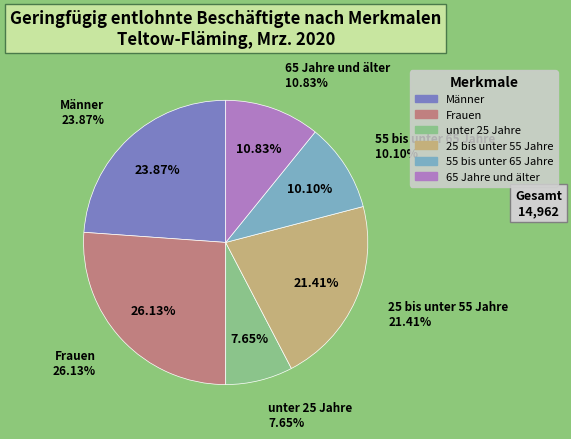

Combined, do unter 25 Jahre and 25 bis unter 55 Jahre account for over 50%?

No